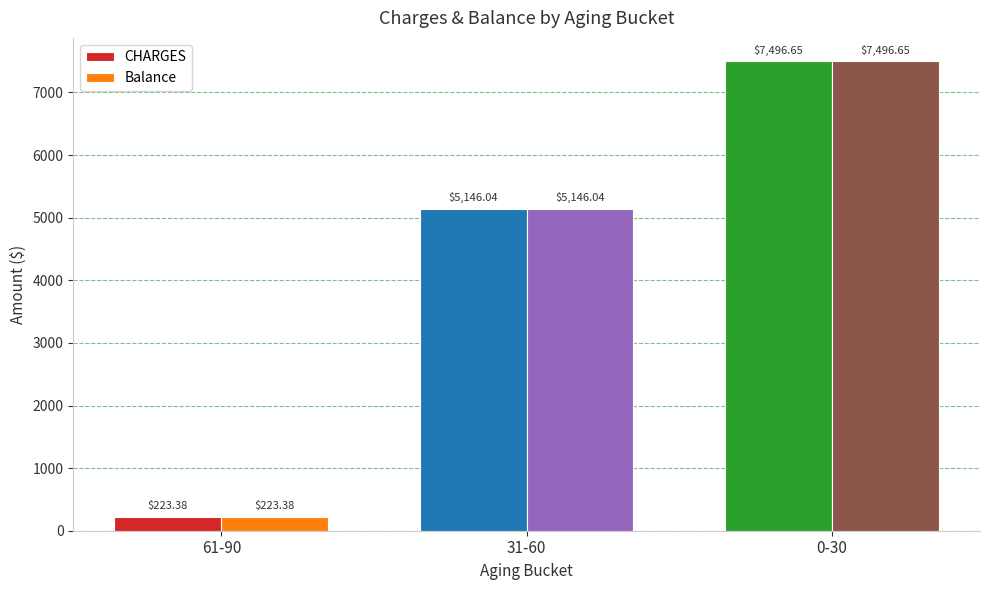

Is the value of Balance at 31-60 greater than the value of CHARGES at 0-30?

No